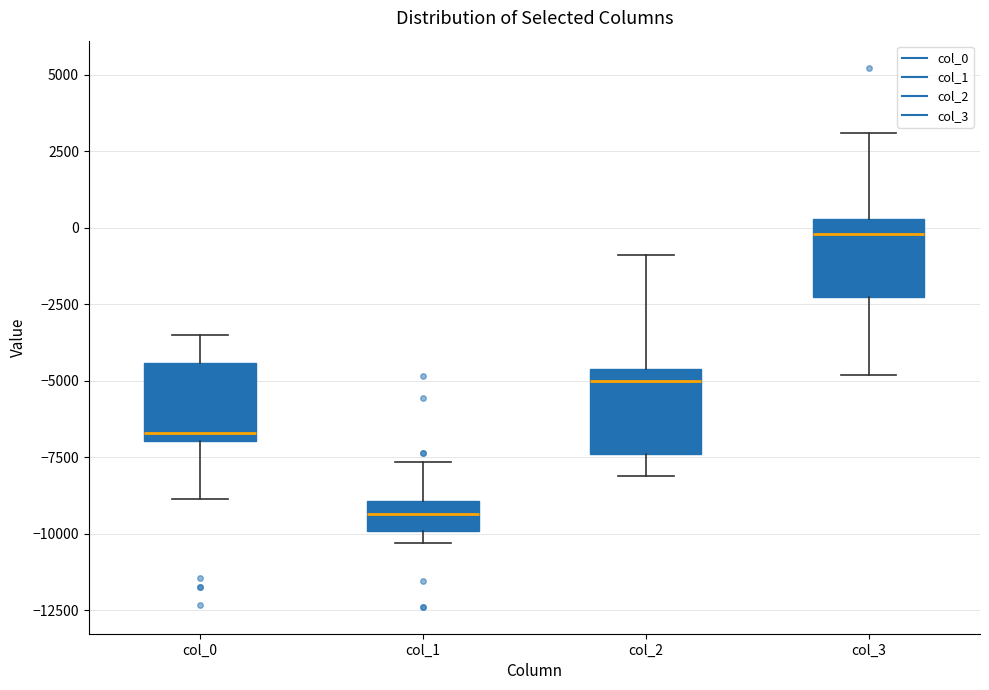

Reading left to right, read every box against the y-axis: the position of its median line, the range the box covers, and the ends of its whiskers. The values are not printed on the chart, so give them approximately, as read against the axis.

col_0: median -6500, box -7000 to -4500, whiskers -9000 to -3500
col_1: median -9500, box -10000 to -9000, whiskers -10500 to -7500
col_2: median -5000, box -7500 to -4500, whiskers -8000 to -1000
col_3: median 0, box -2500 to 500, whiskers -5000 to 3000